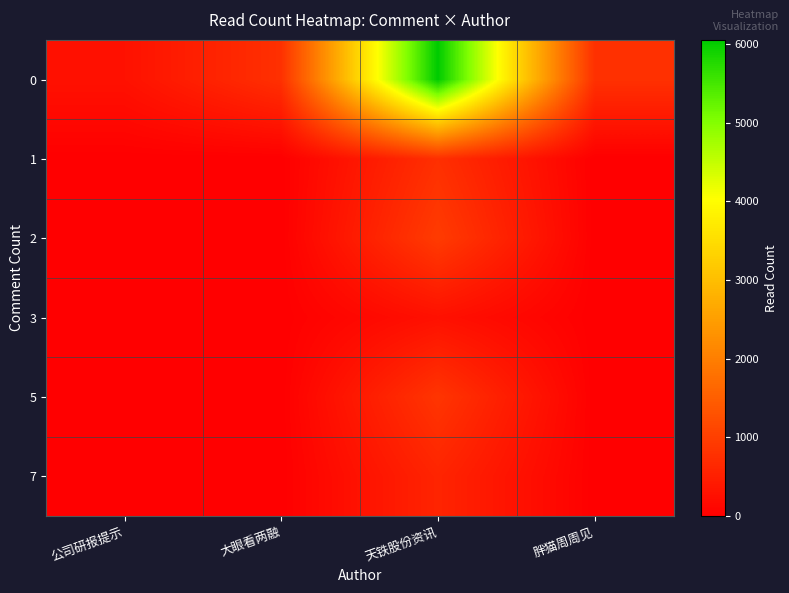

At which category does the chart reach its peak across all series?

天铁股份资讯